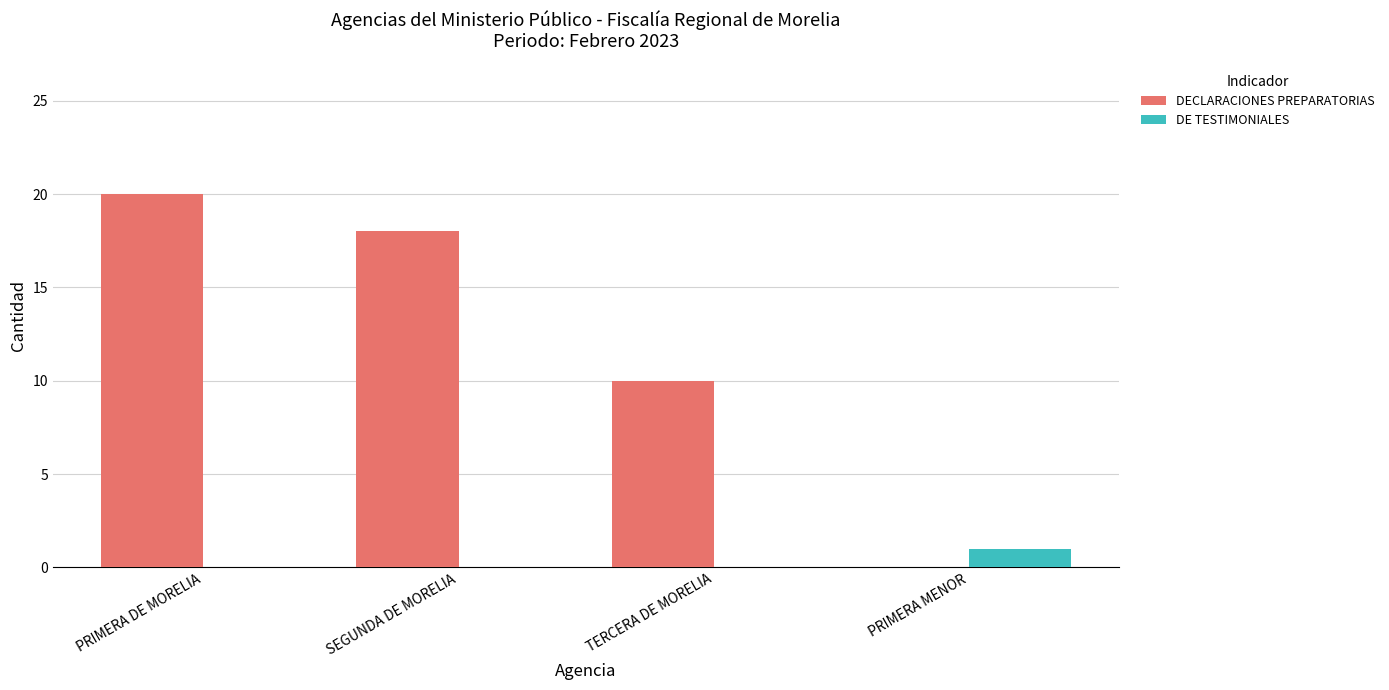

Read the DECLARACIONES PREPARATORIAS value at PRIMERA DE MORELIA, to the nearest 10.

20